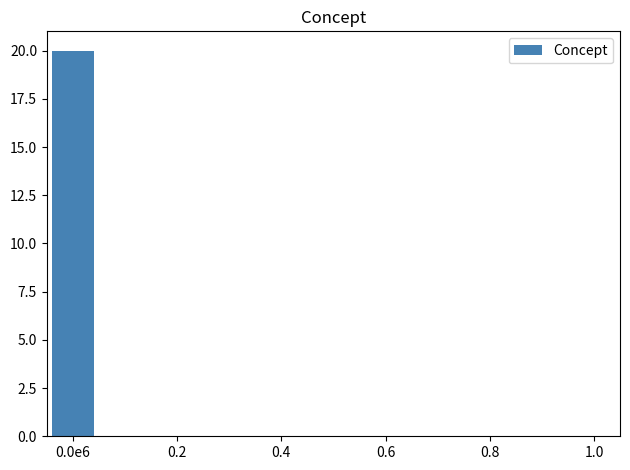

Does the chart contain any negative values?

No